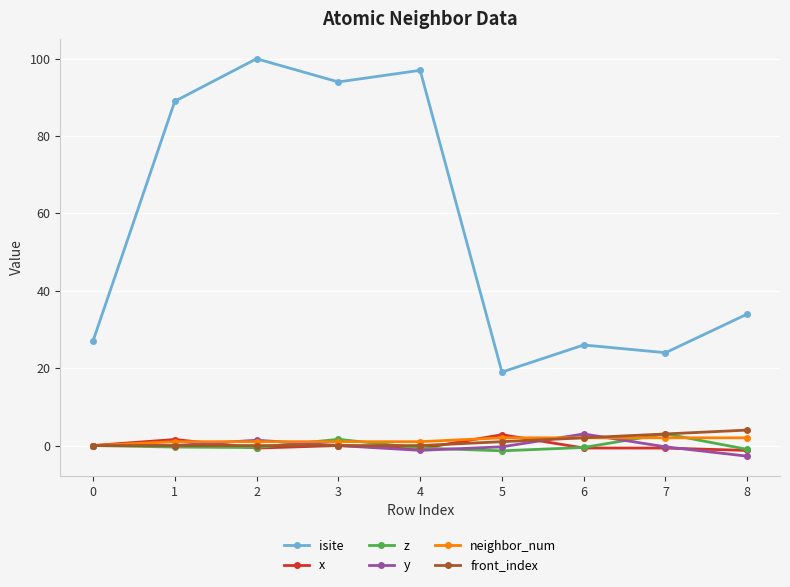

True or false: y and isite cross at least once.

False